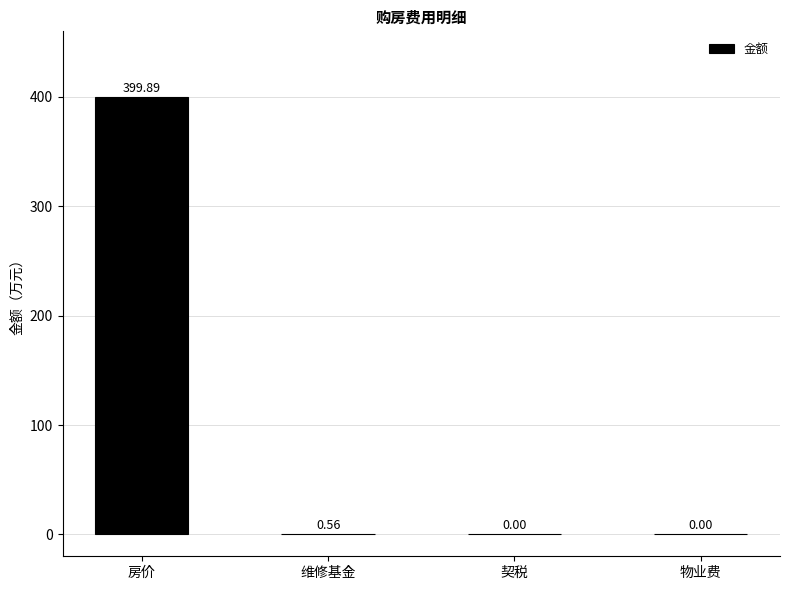

Which has a higher value, 维修基金 or 契税?

维修基金